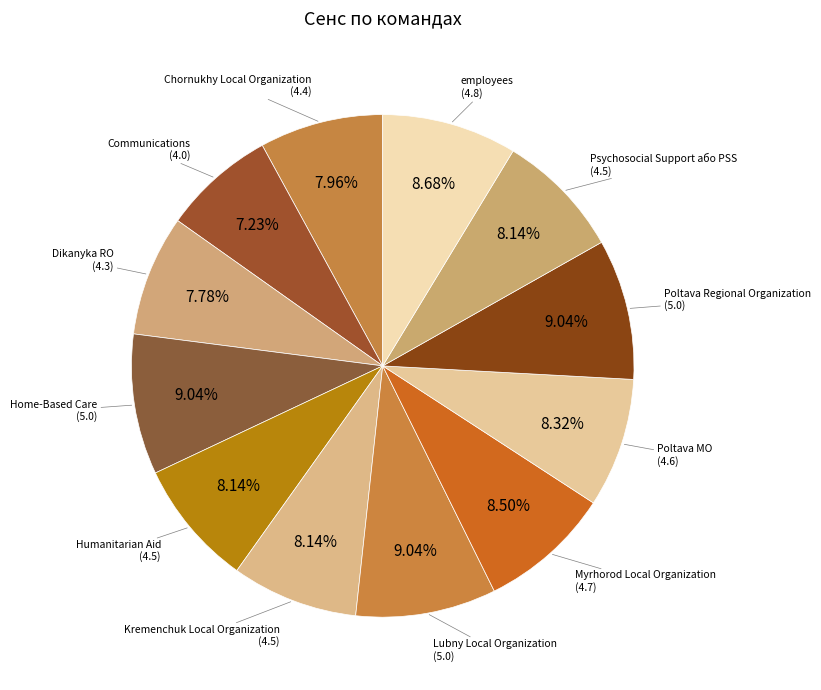

To the nearest percent, what is the difference between the largest and smallest slice percentages?

2%